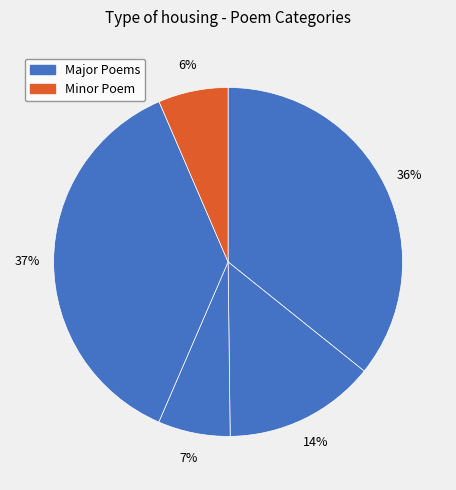

Count the number of slices in the pie.

5